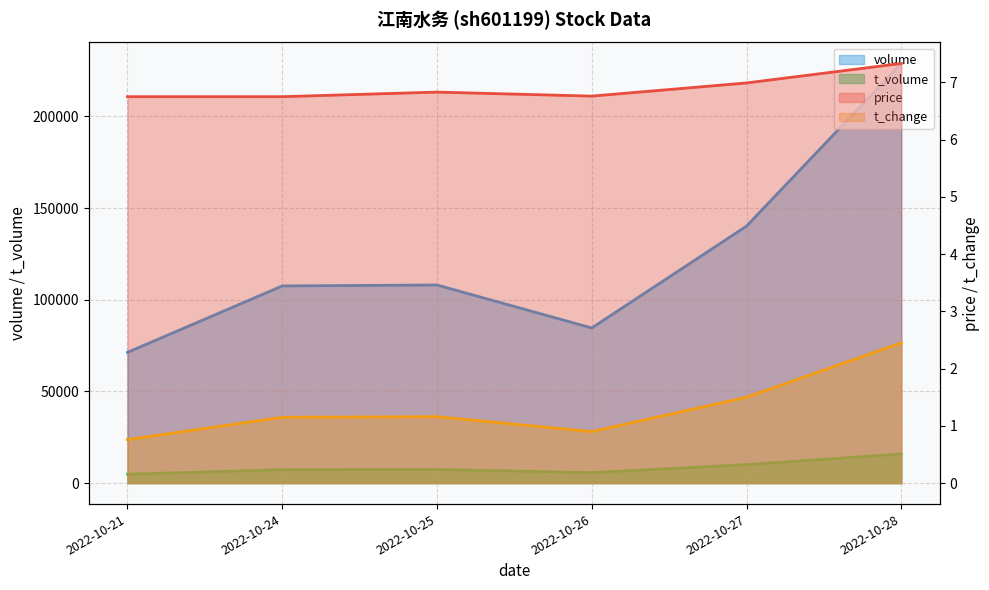

How many interior local peaks does the t_change series have?

1